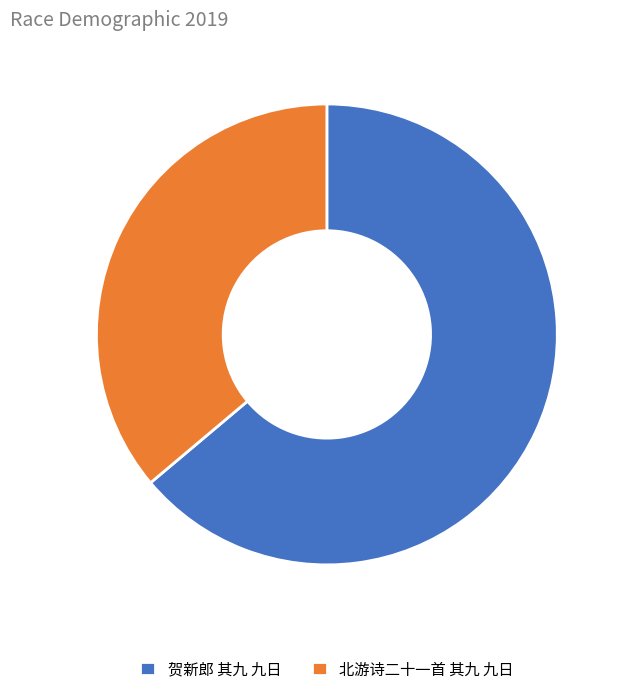

Is 北游诗二十一首 其九 九日 the majority of the pie?

No